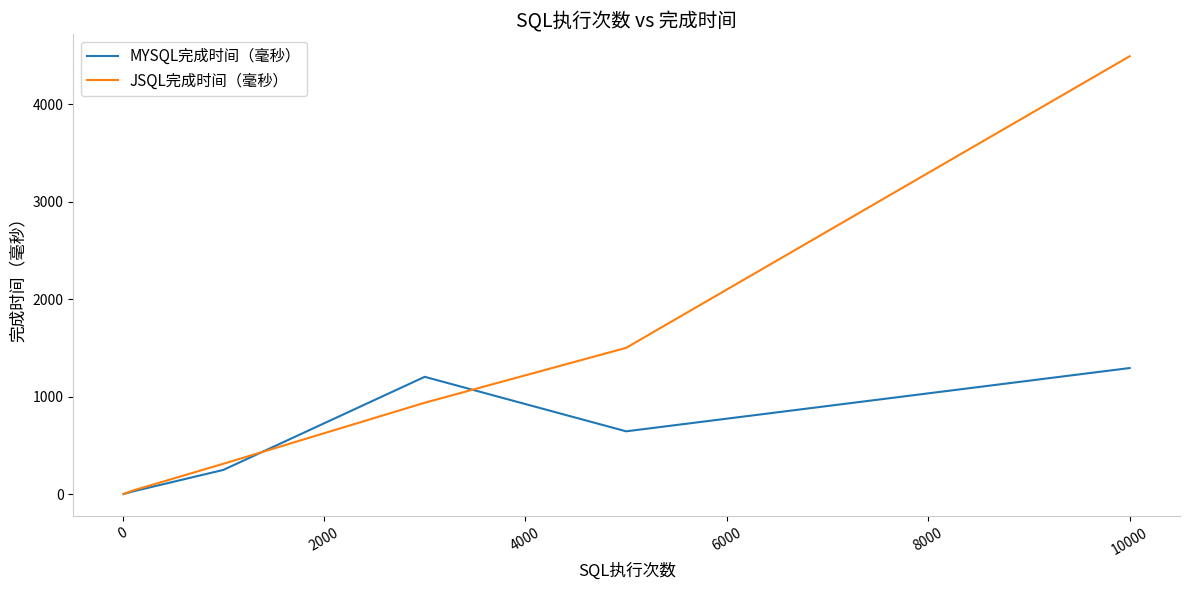

Which series has the largest total across all categories?

JSQL完成时间（毫秒）